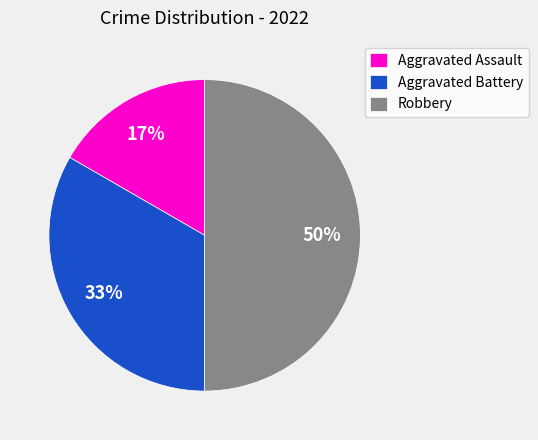

Rank the categories by value from lowest to highest.

Aggravated Assault, Aggravated Battery, Robbery